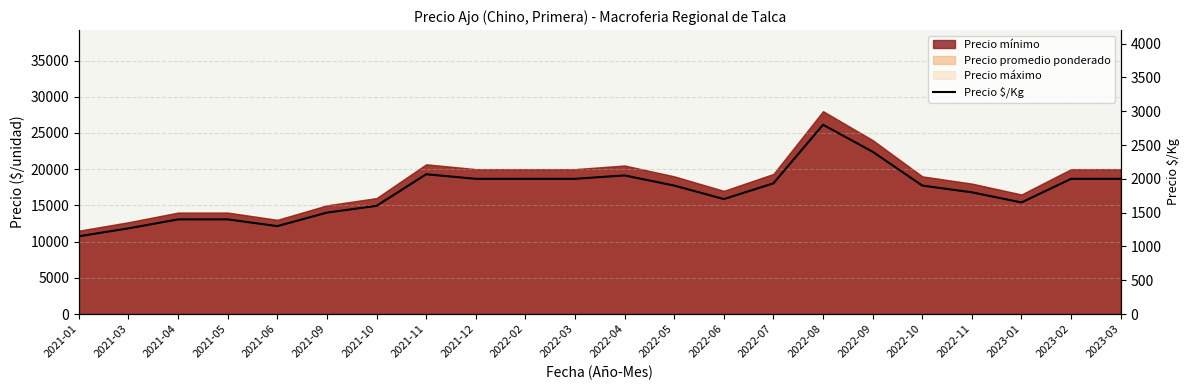

Reading left to right, extract all data points from this chart.

2021-01=1150	2021-03=1267	2021-04=1400	2021-05=1400	2021-06=1300	2021-09=1500	2021-10=1600	2021-11=2067	2021-12=2000	2022-02=2000	2022-03=2000	2022-04=2050	2022-05=1900	2022-06=1700	2022-07=1933	2022-08=2800	2022-09=2400	2022-10=1900	2022-11=1800	2023-01=1650	2023-02=2000	2023-03=2000